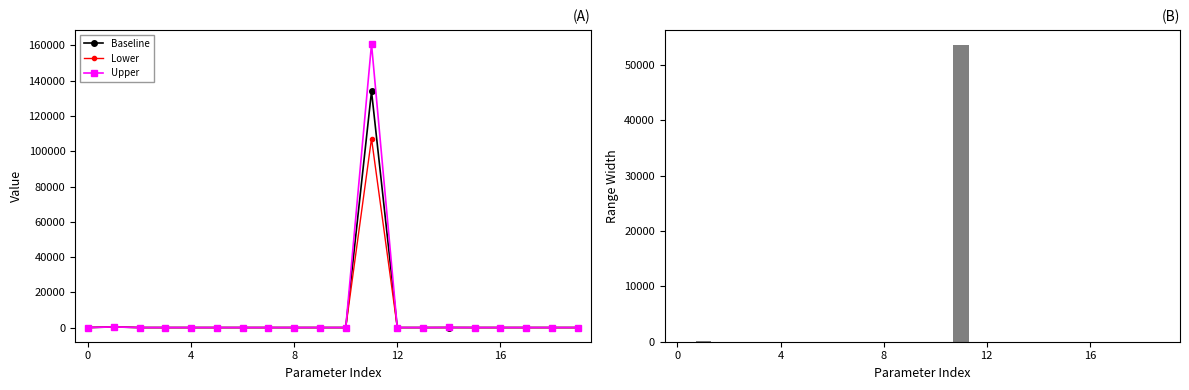

List the series in order of their overall mean, highest first.

Upper, Baseline, Lower, Range (Upper-Lower)